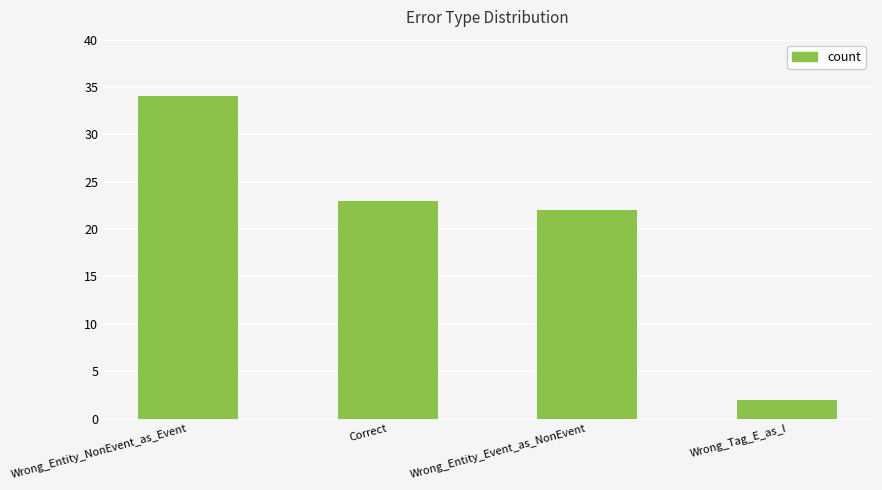

What is the sum of all values?

81